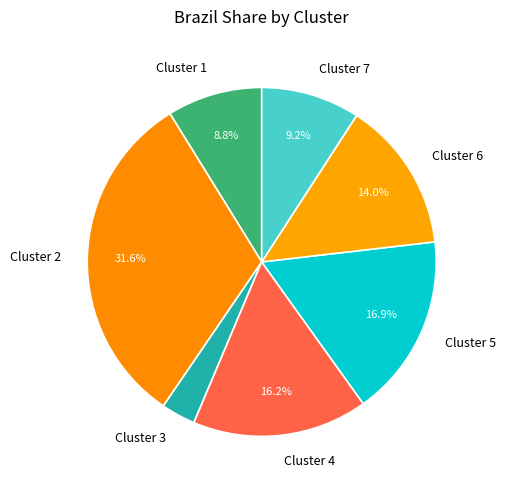

Which category has the smallest portion of the pie?

Cluster 3